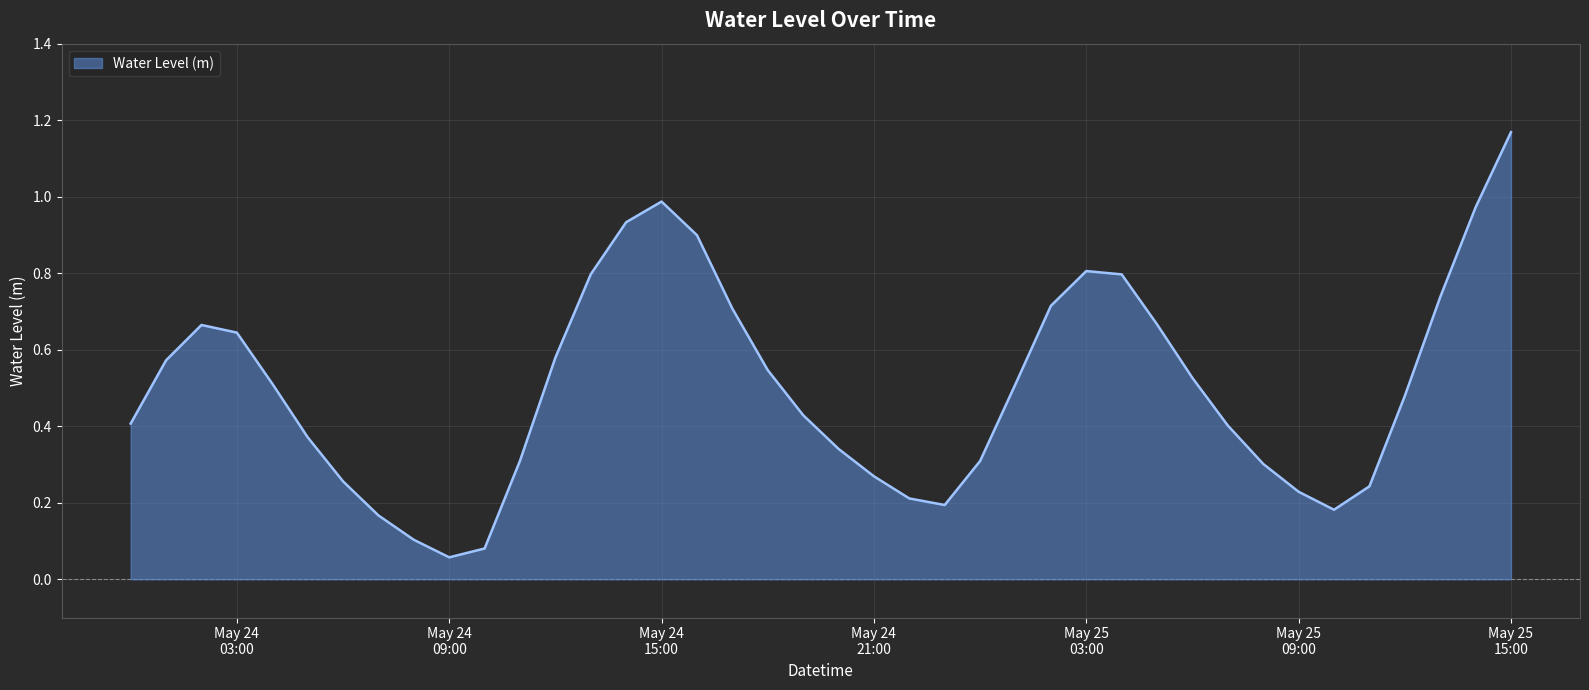

What is the difference between the maximum and minimum values?

1.1